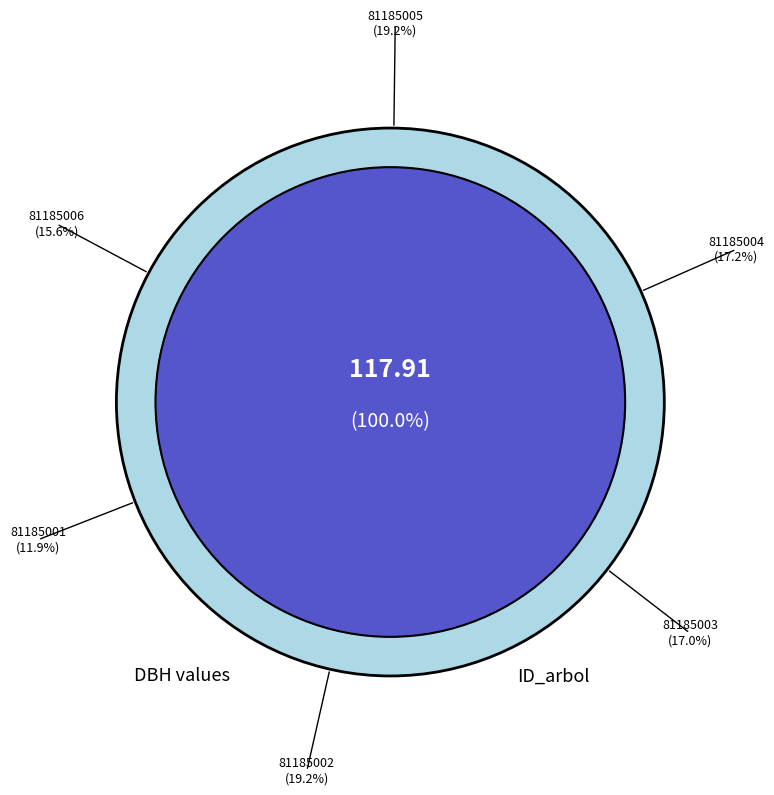

How many slices are in this pie chart?

6